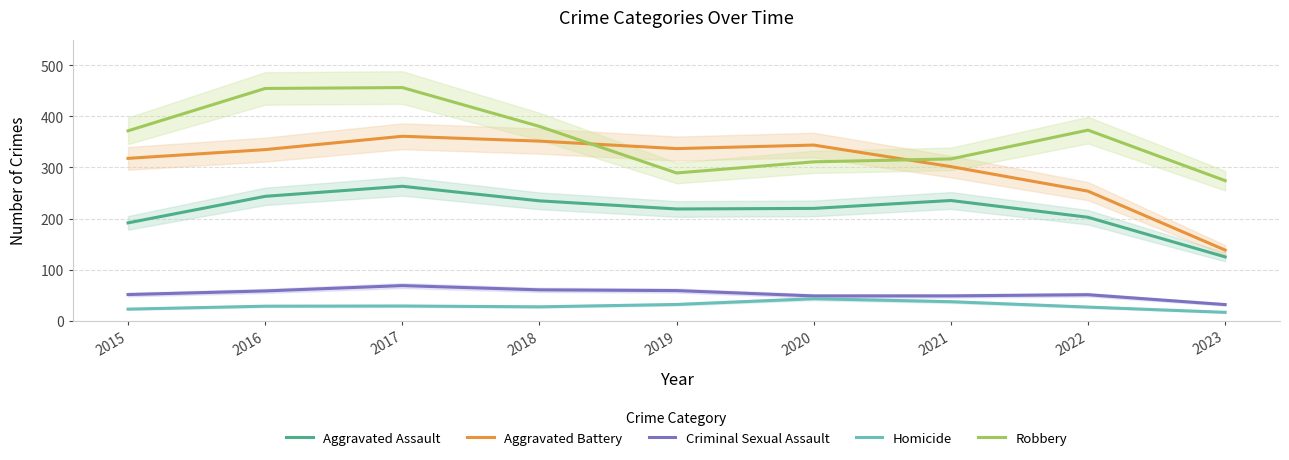

Does the chart have visible grid lines?

Yes